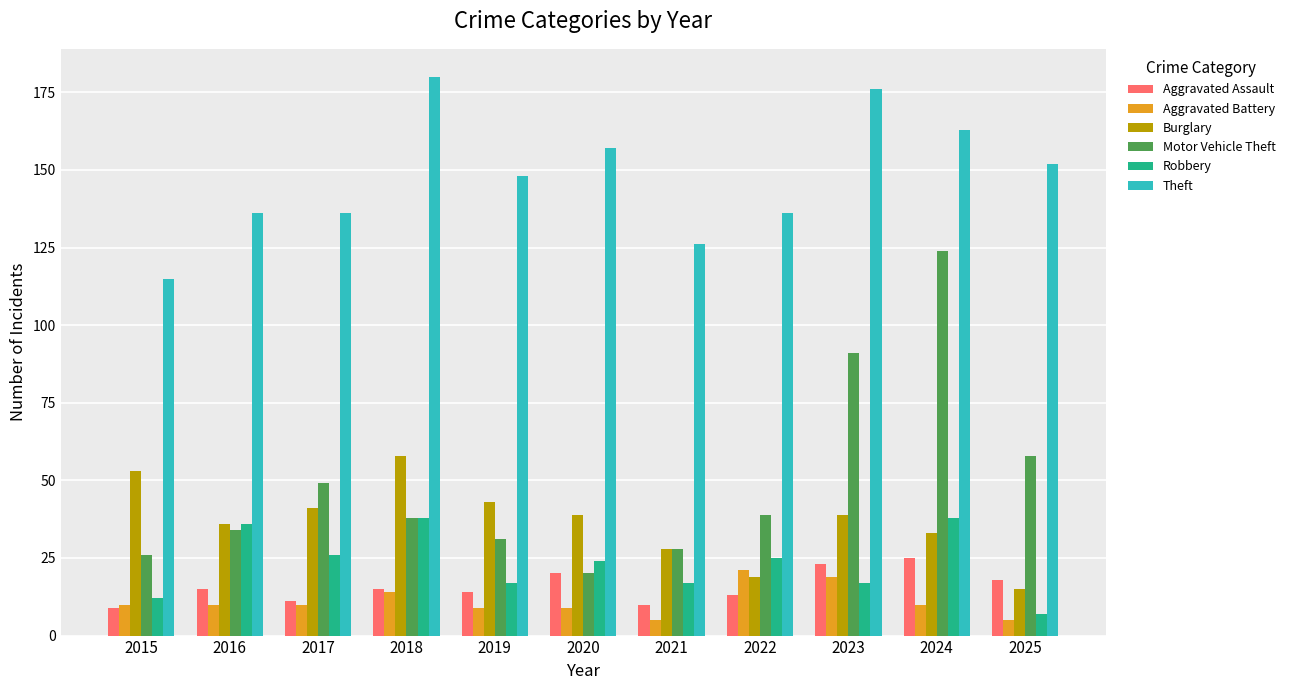

At which label does Robbery first exceed 24?

2016